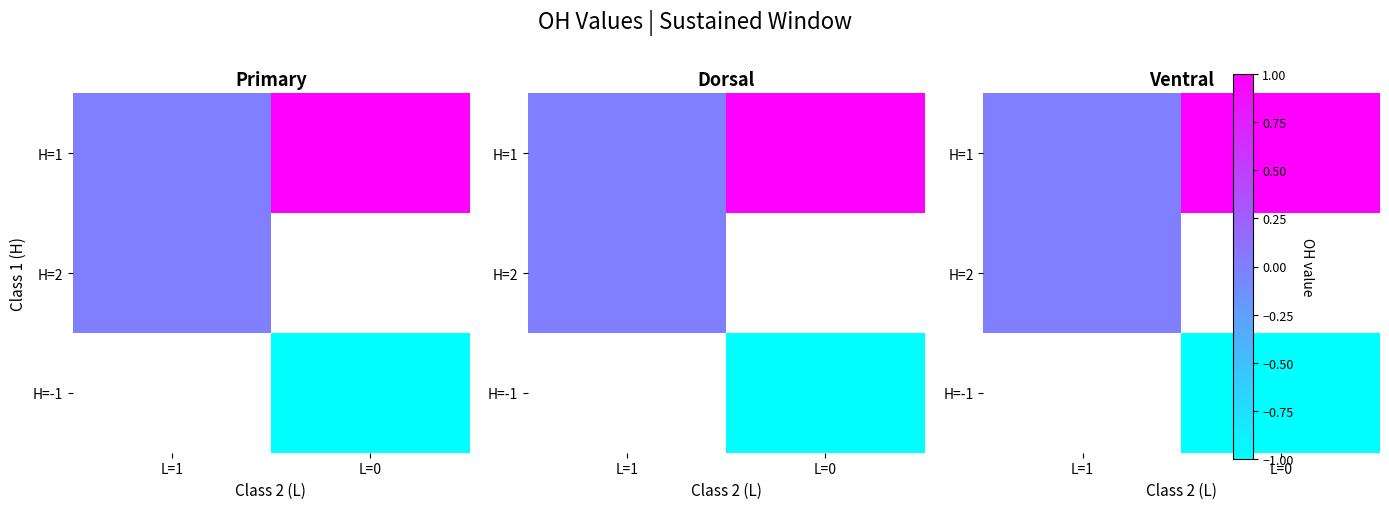

What is the greatest value displayed?

1.0